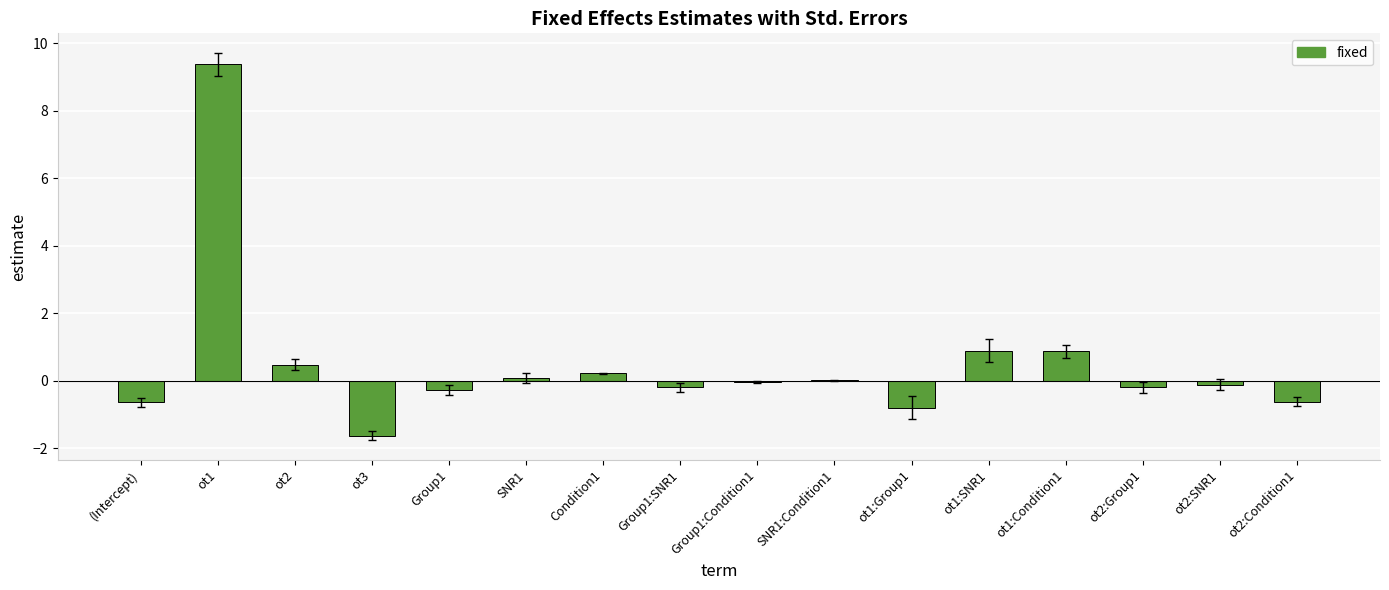

What is the sum of the values at ot1:Group1 and ot3?

-2.4